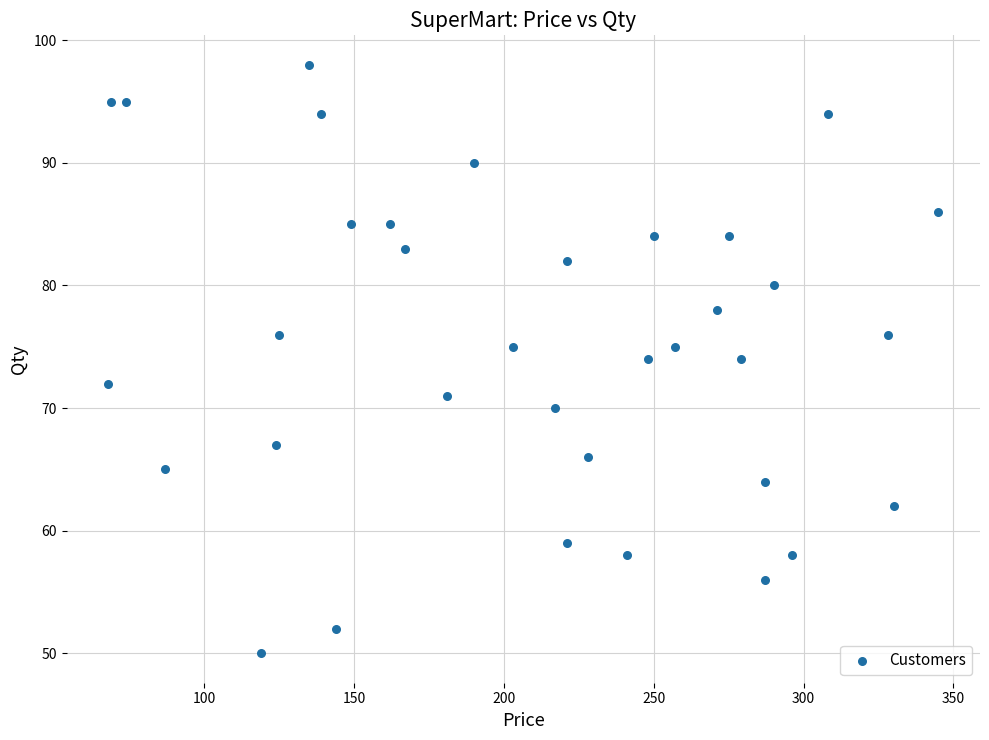

What is the range of Y values (max minus min)?

48